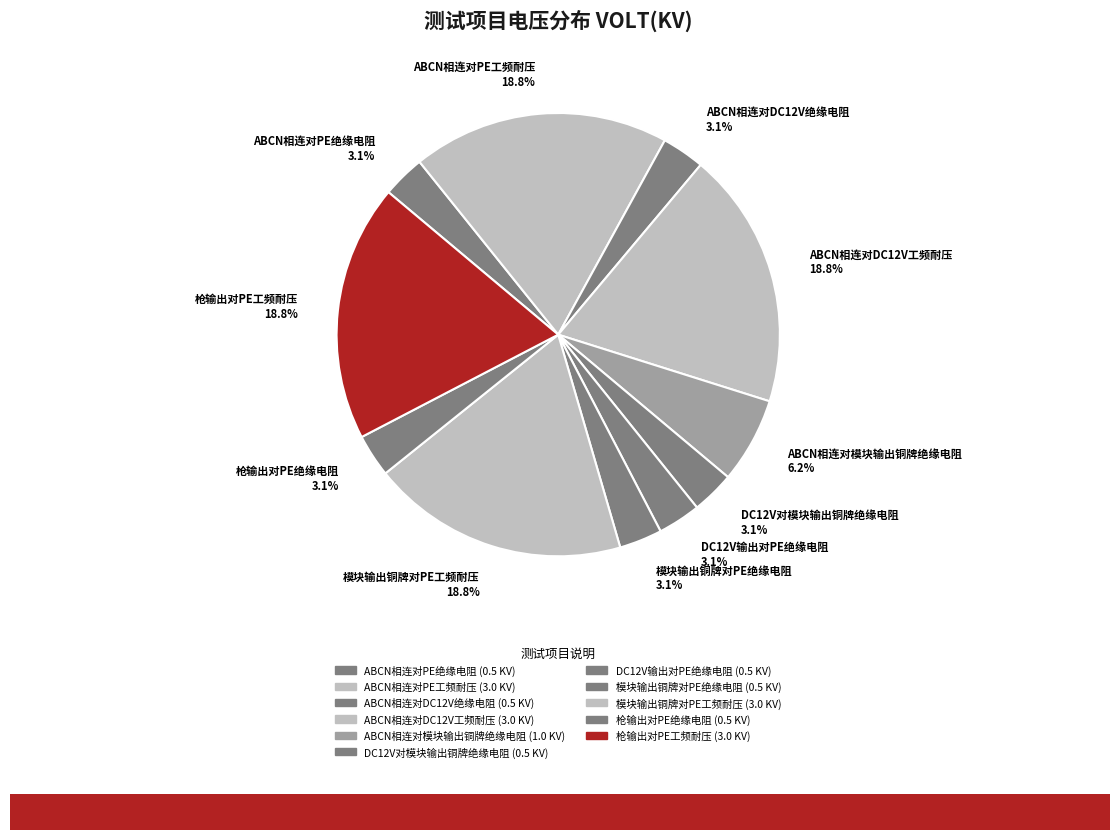

Does any single category account for the majority?

No